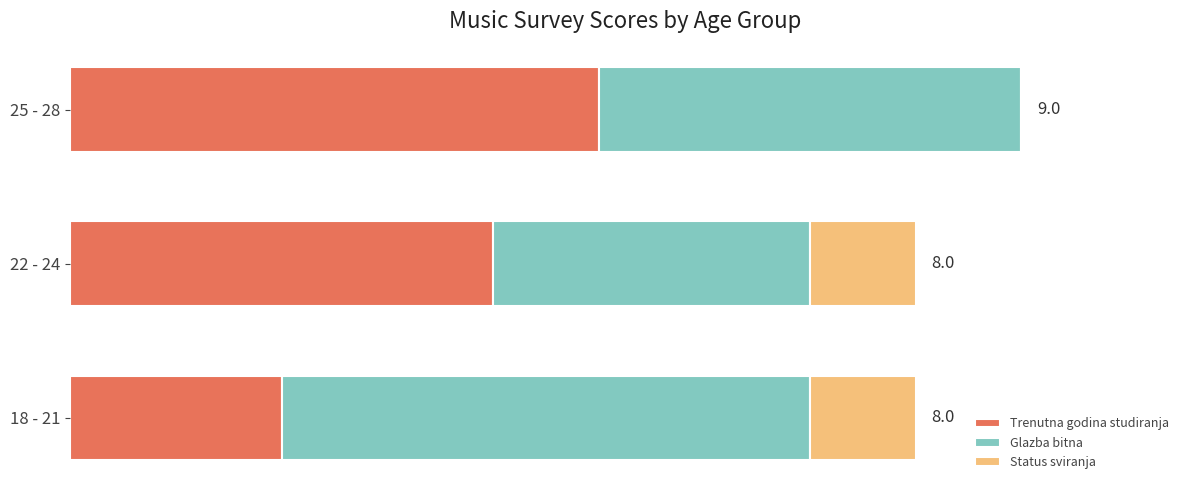

How many bars are there in each group?

3